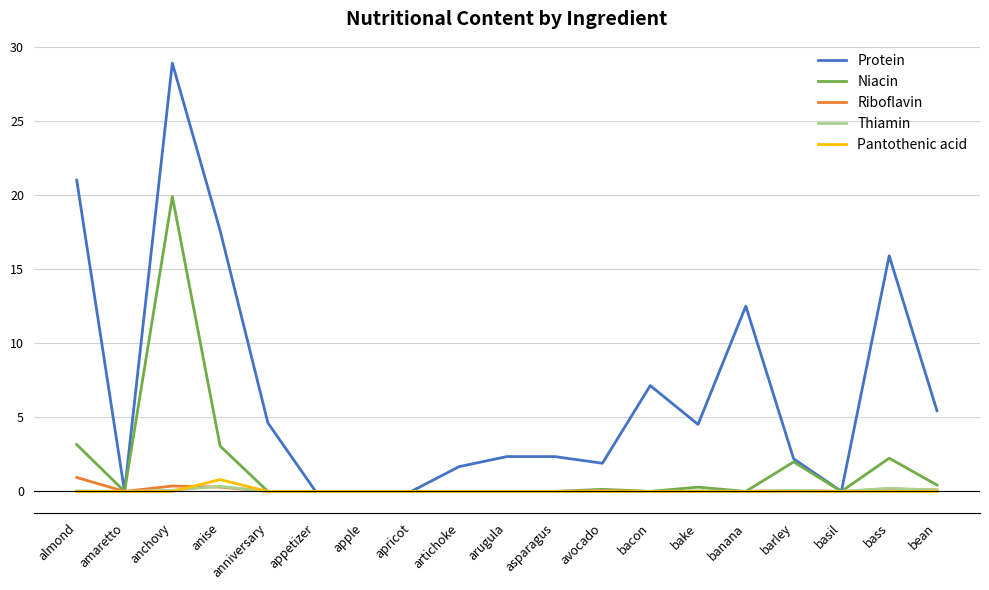

True or false: Niacin has a value of 0.0 at amaretto.

True